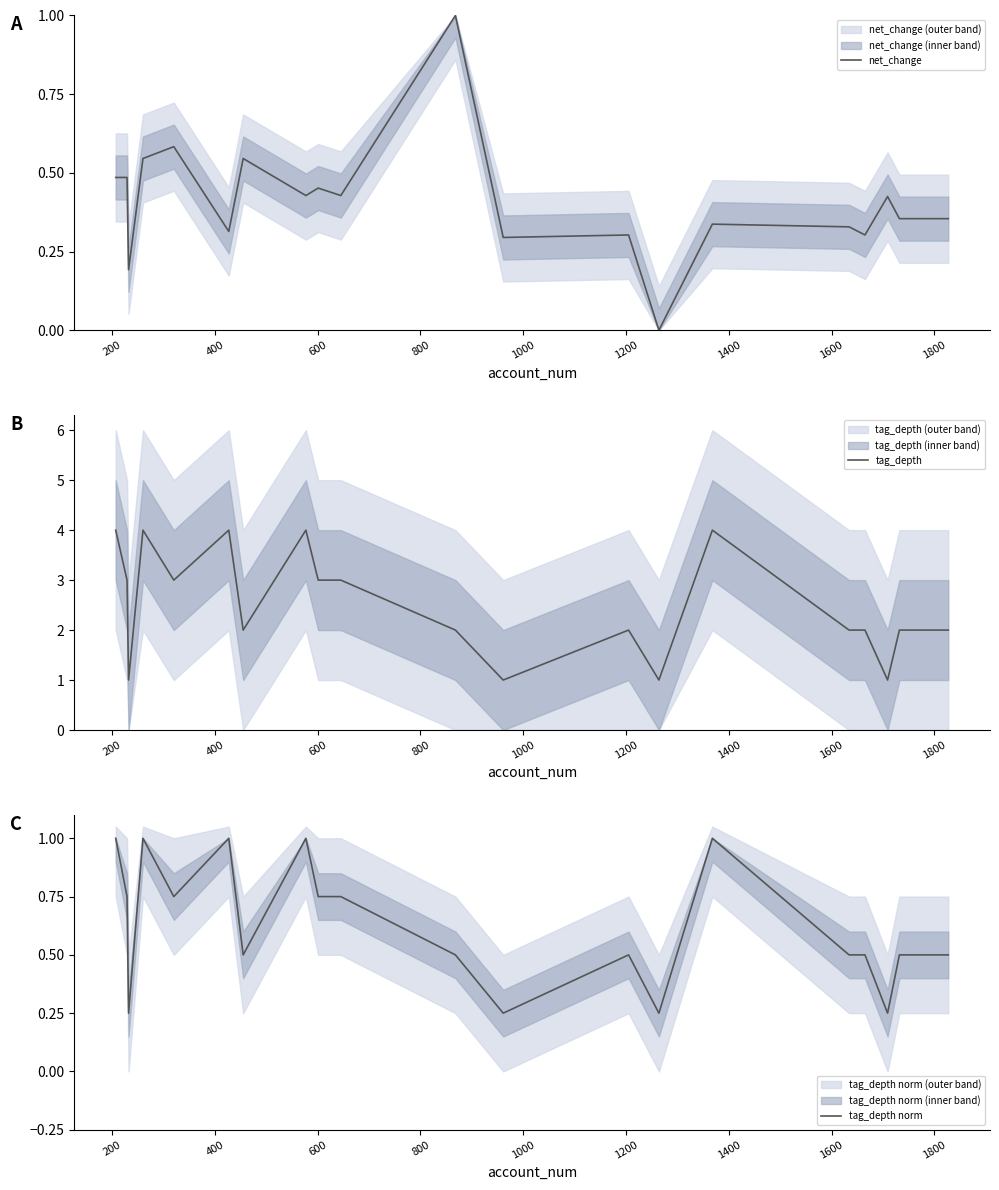

True or false: tag_depth norm and tag_depth cross at least once.

False